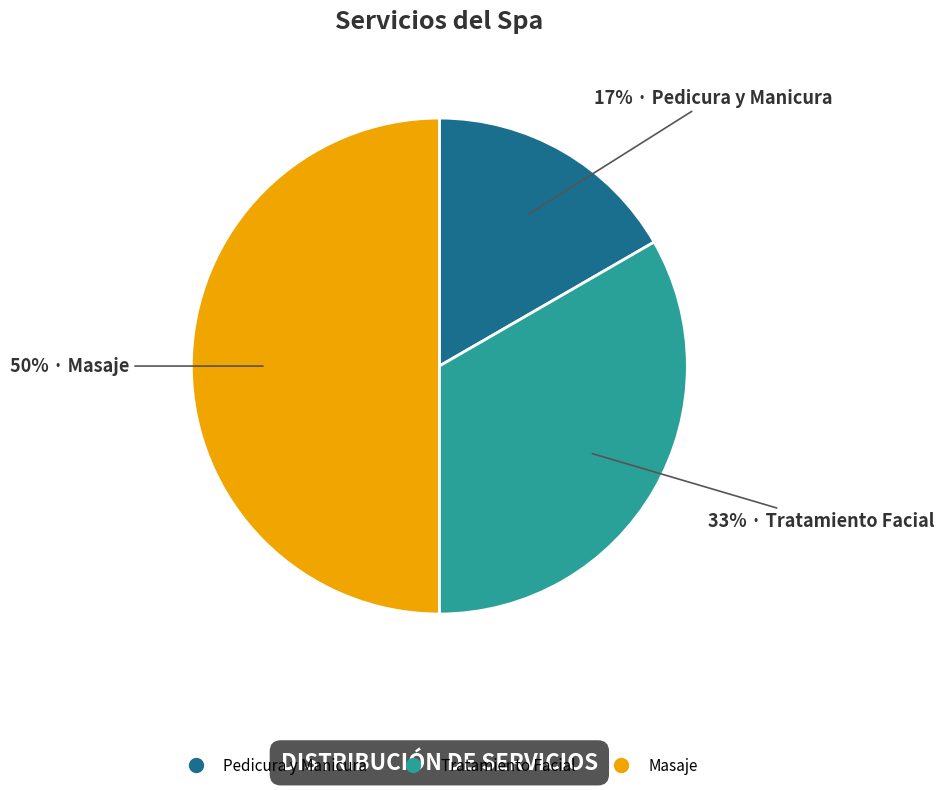

To the nearest percent, what is the average slice percentage?

33%